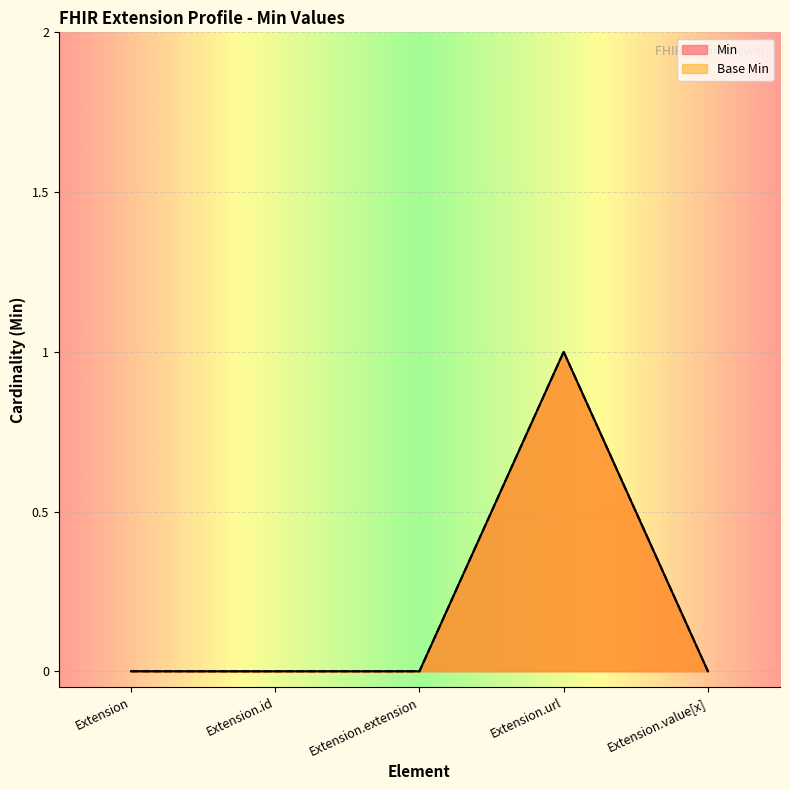

True or false: Min has a value of 0 at Extension.id.

True